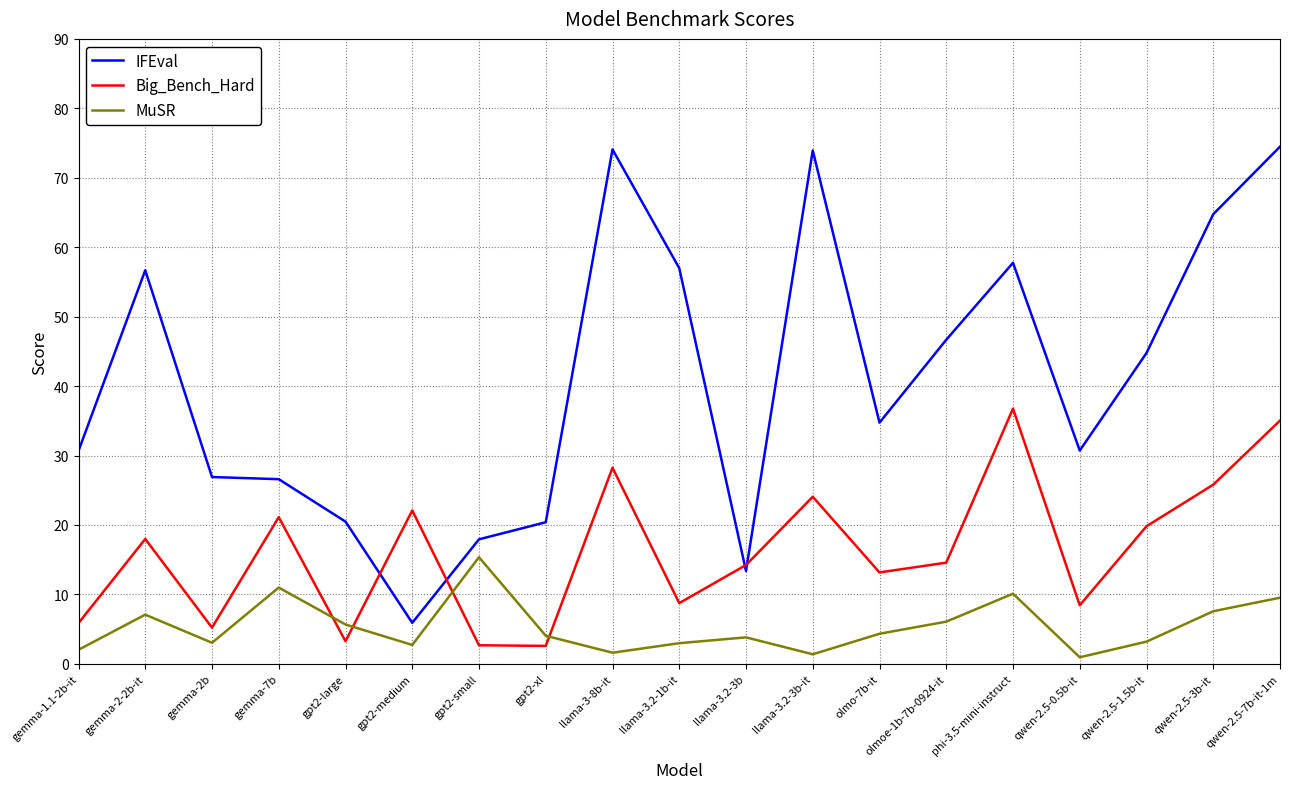

What is the minimum value for Big_Bench_Hard?

2.6